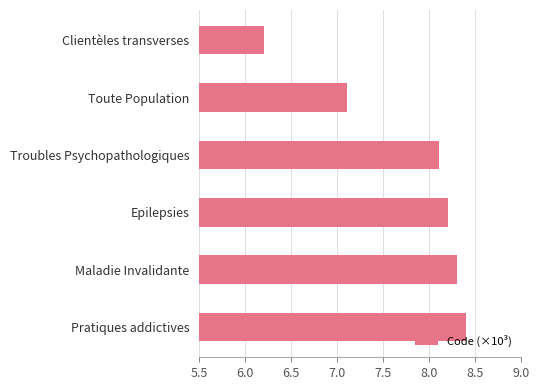

What is the ratio of the value at Clientèles transverses to the value at Epilepsies?

0.8